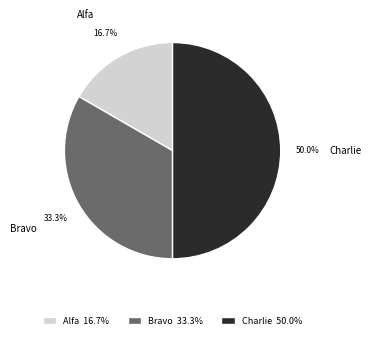

Count the number of slices in the pie.

3